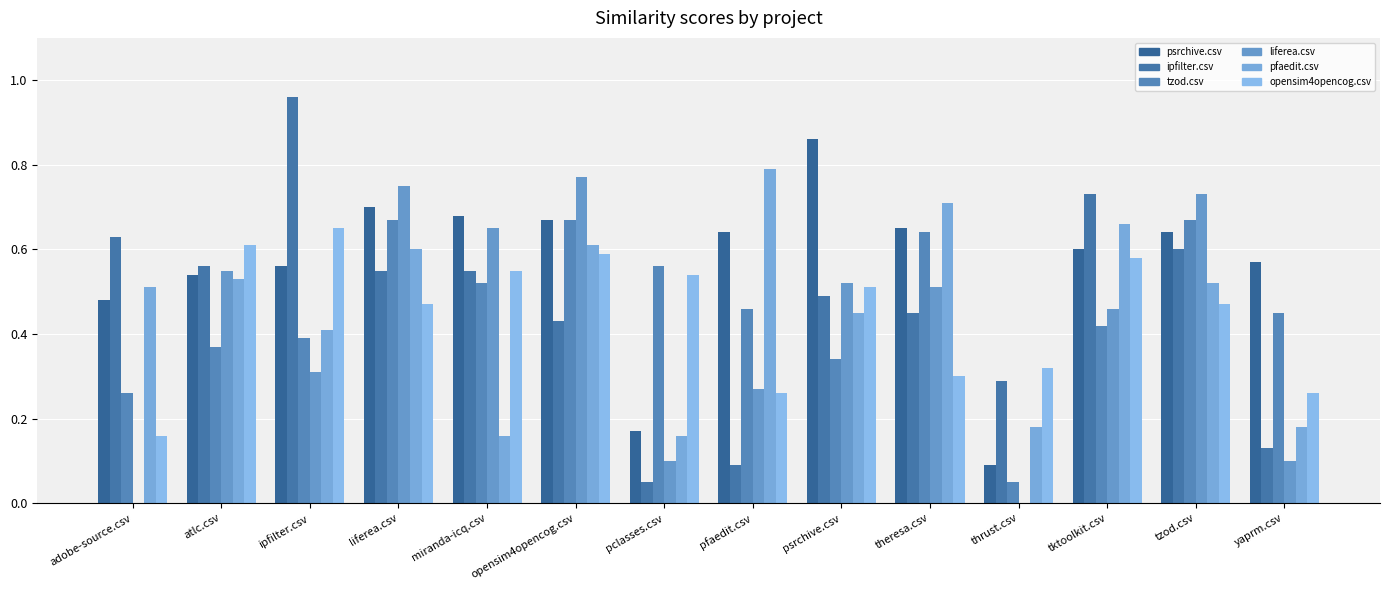

Does the chart contain stacked bars?

No